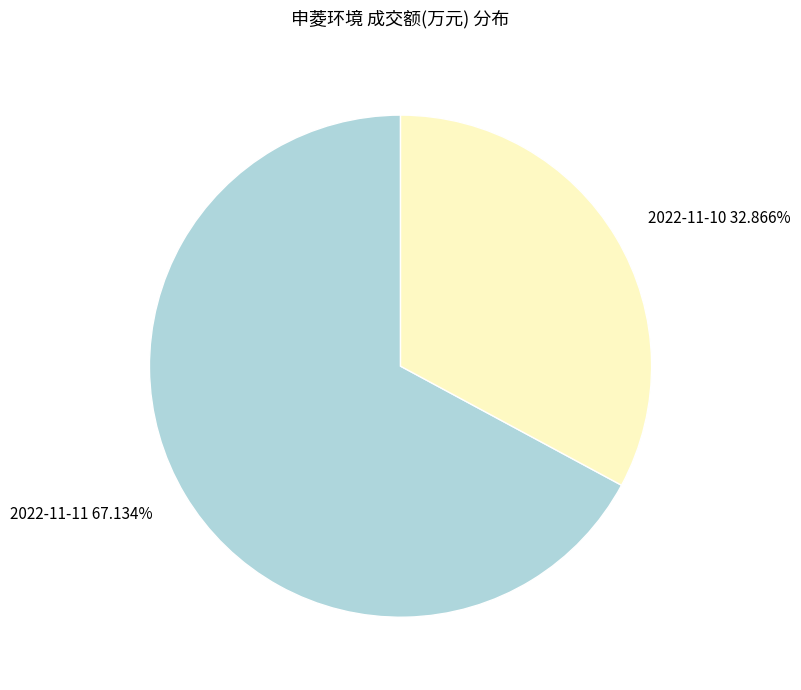

Count the number of slices in the pie.

2